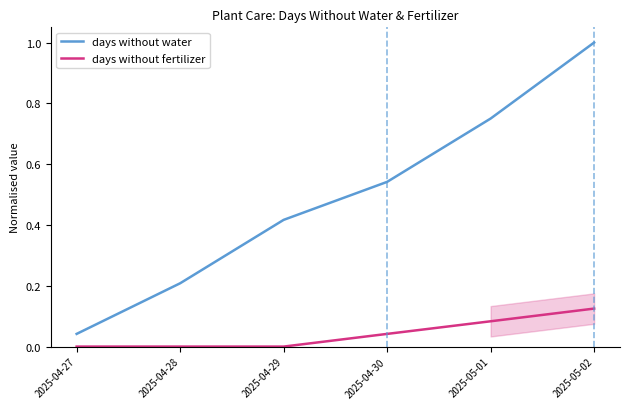

Is the value of days without water at 2025-04-29 greater than the value of days without fertilizer at 2025-04-29?

Yes